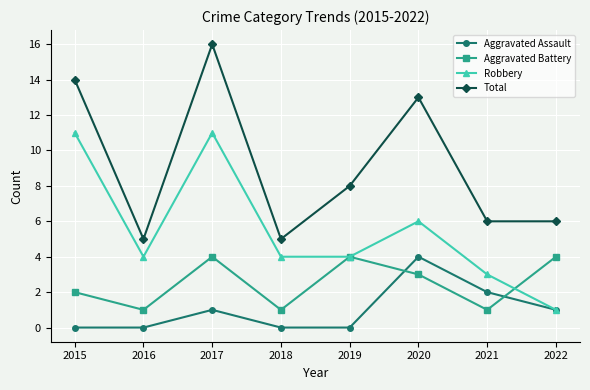

Which series changed the most between 2017 and 2021?

Total